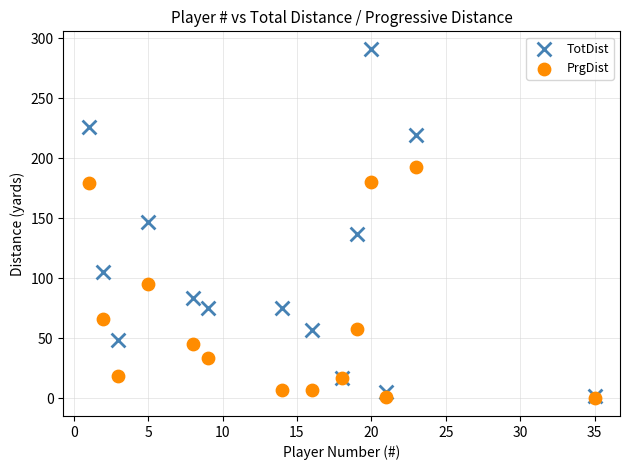

Which series has the largest Y range (max minus min)?

TotDist